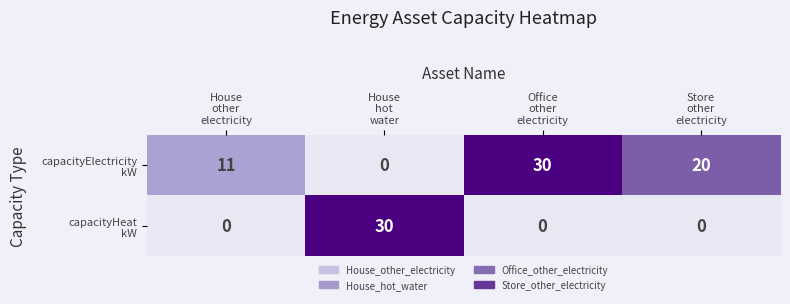

At how many categories does at least one series exceed 16?

3